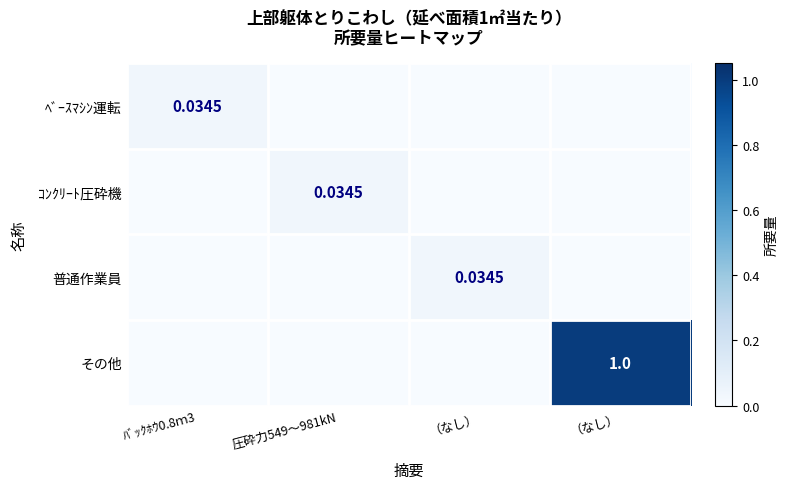

At how many categories does at least one series exceed 0?

4